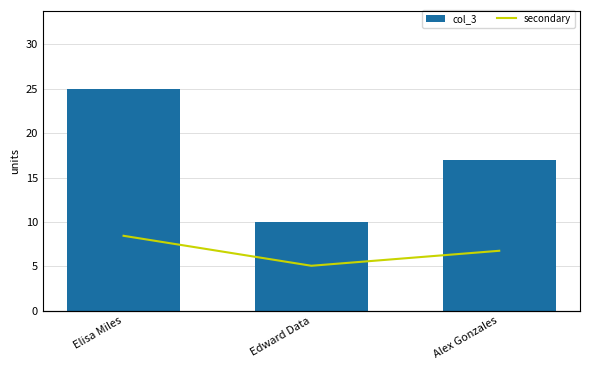

How many categories are shown in the chart?

3